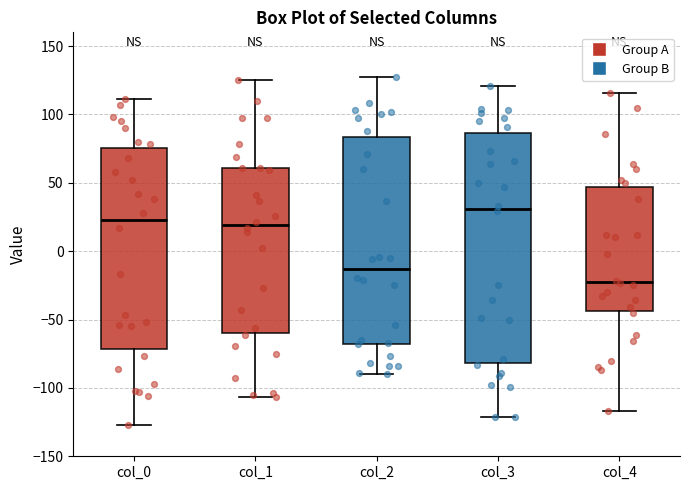

Which box's median line is the lowest?

col_4